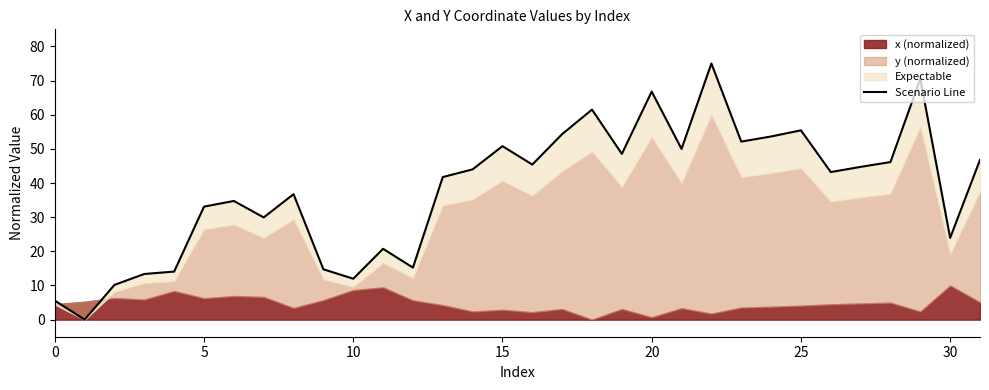

What is the change in value from 20 to 30?

+9.9